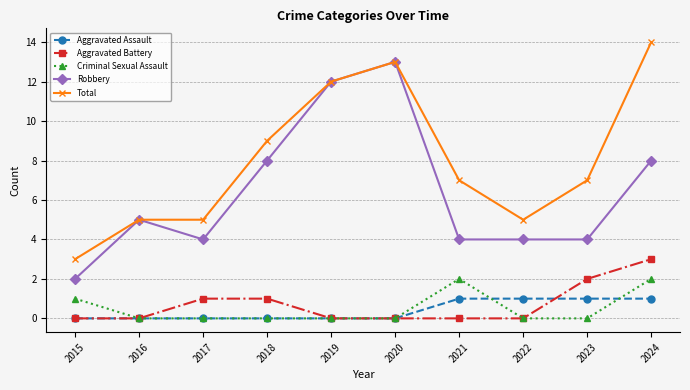

True or false: Criminal Sexual Assault and Aggravated Assault intersect in this chart.

True